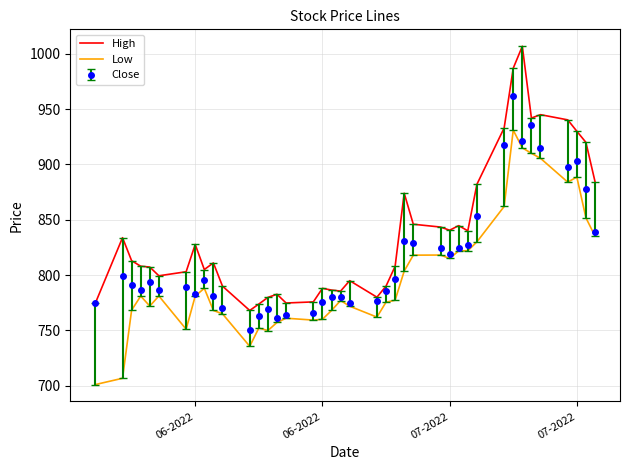

What is the average value of the Low series?

799.5